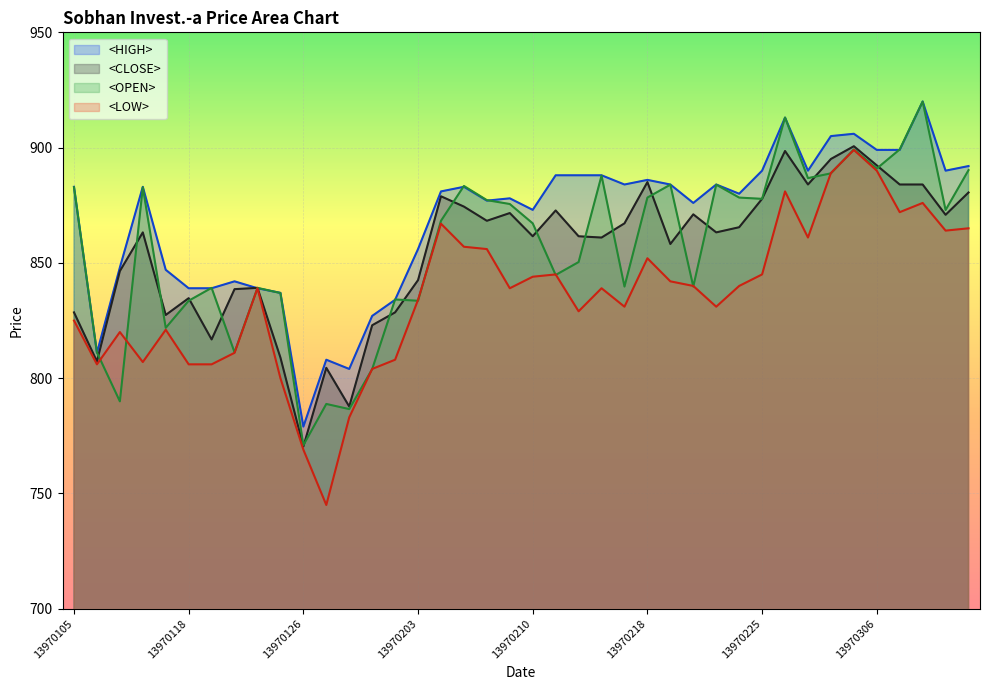

What is the sum of all <OPEN> values?

34264.1